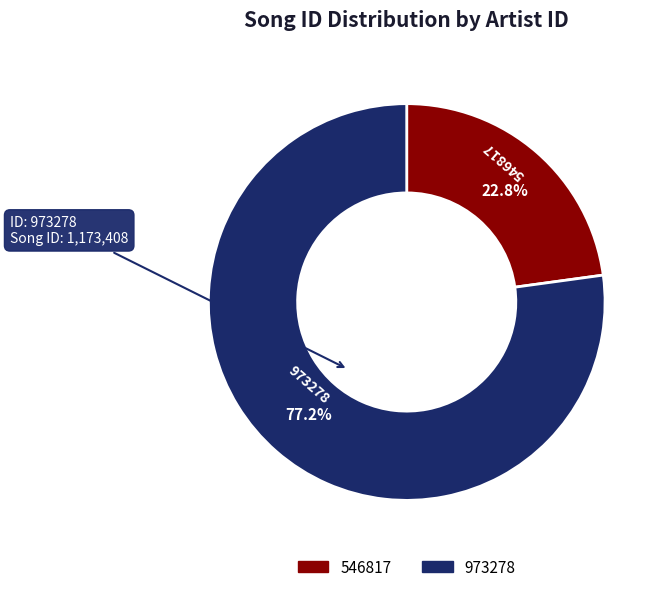

To the nearest percent, what percentage of the pie is 546817?

23%